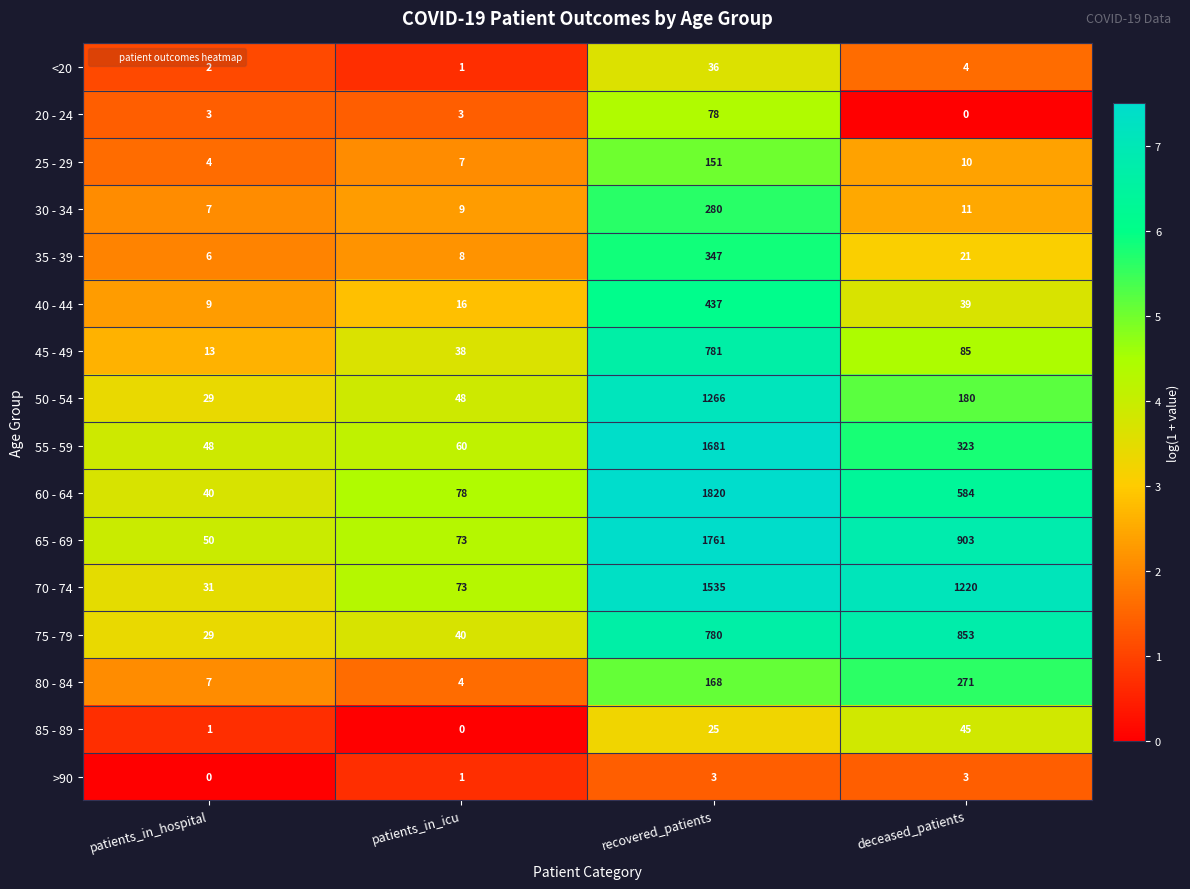

What is the sum of all 30 - 34 values?

307